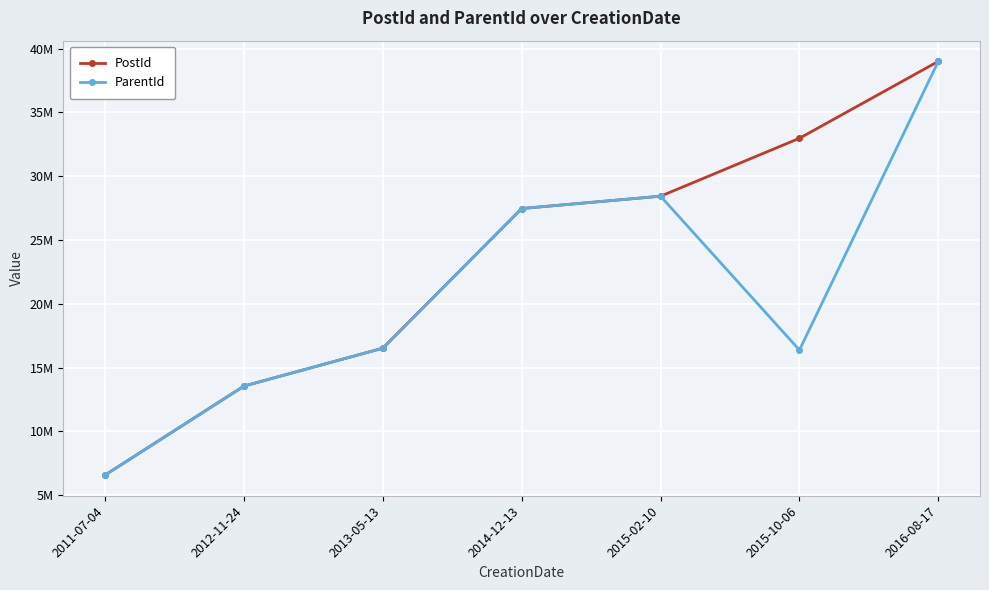

Rank the series at 2015-10-06 from lowest to highest value.

ParentId, PostId